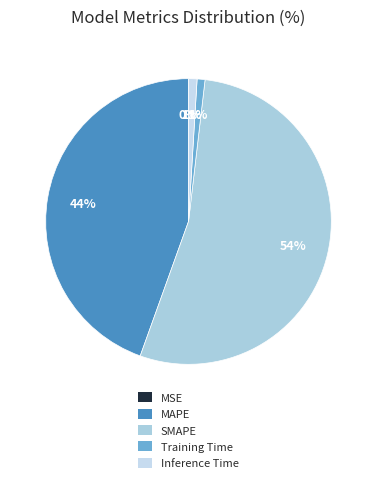

Is there any slice that represents more than half of the pie?

Yes